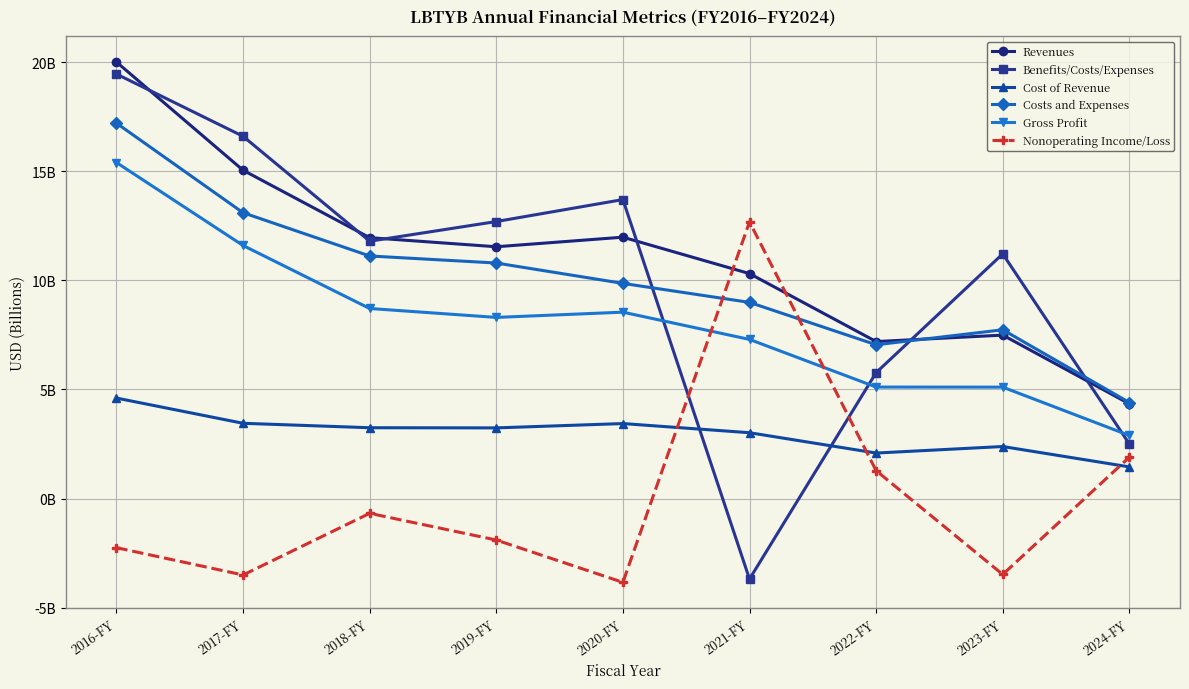

What is the sum of the Revenues values at 2022-FY and 2018-FY?

19.2